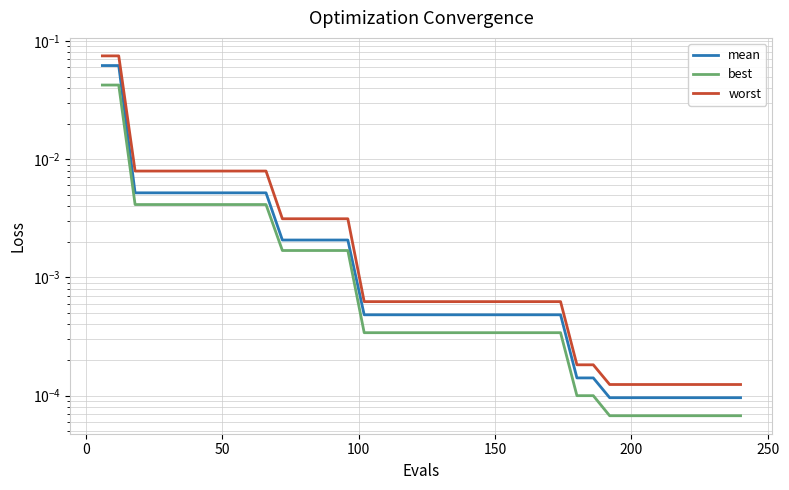

What is the difference between the second highest and minimum values in the worst series?

0.1